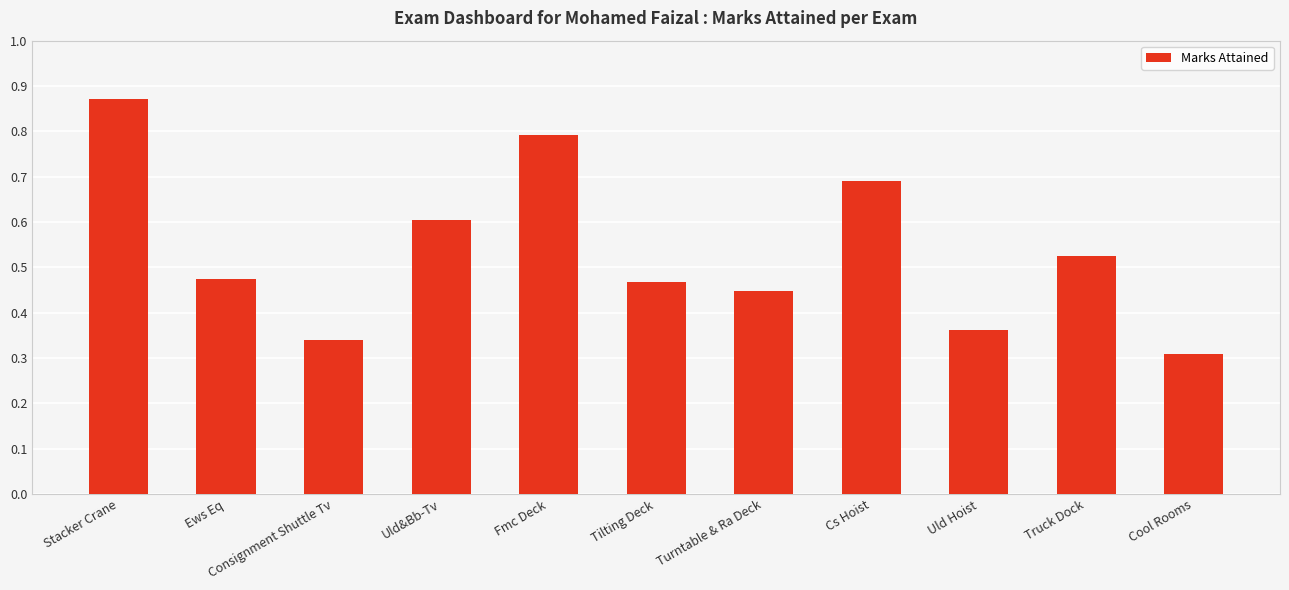

At which label is the value closest to 0?

Cool Rooms